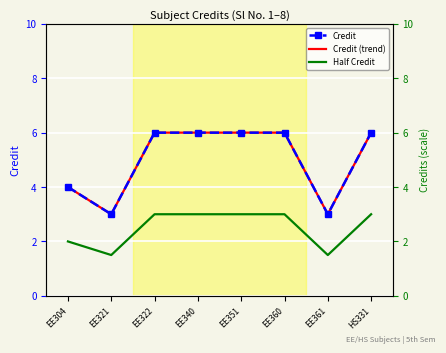

What is the average value of the Half Credit series?

2.5